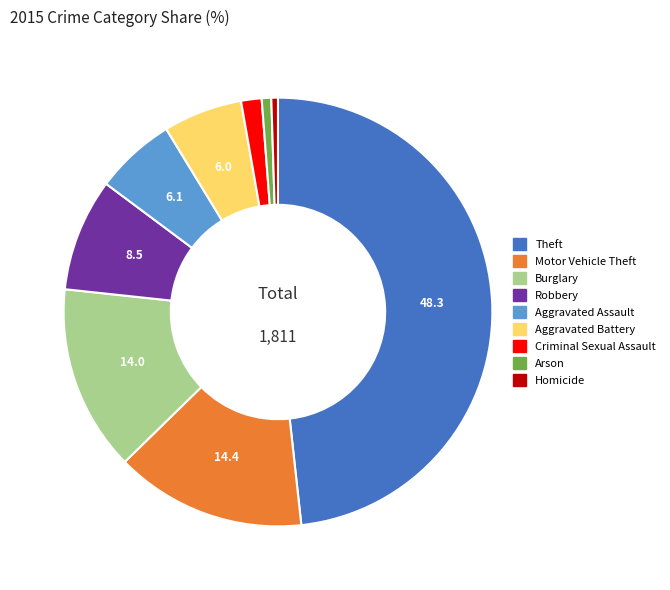

Is the sum of Robbery and Arson greater than half?

No